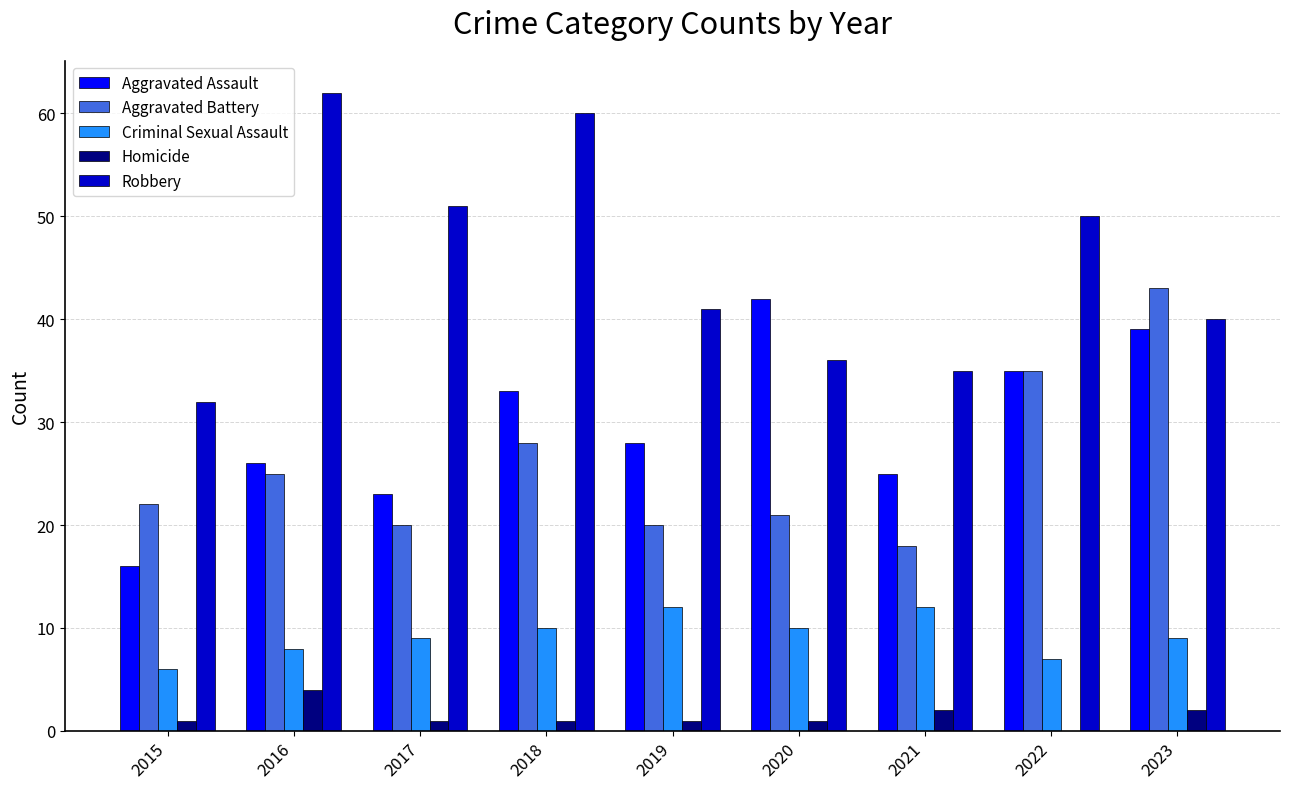

Count the number of categories in the chart.

9